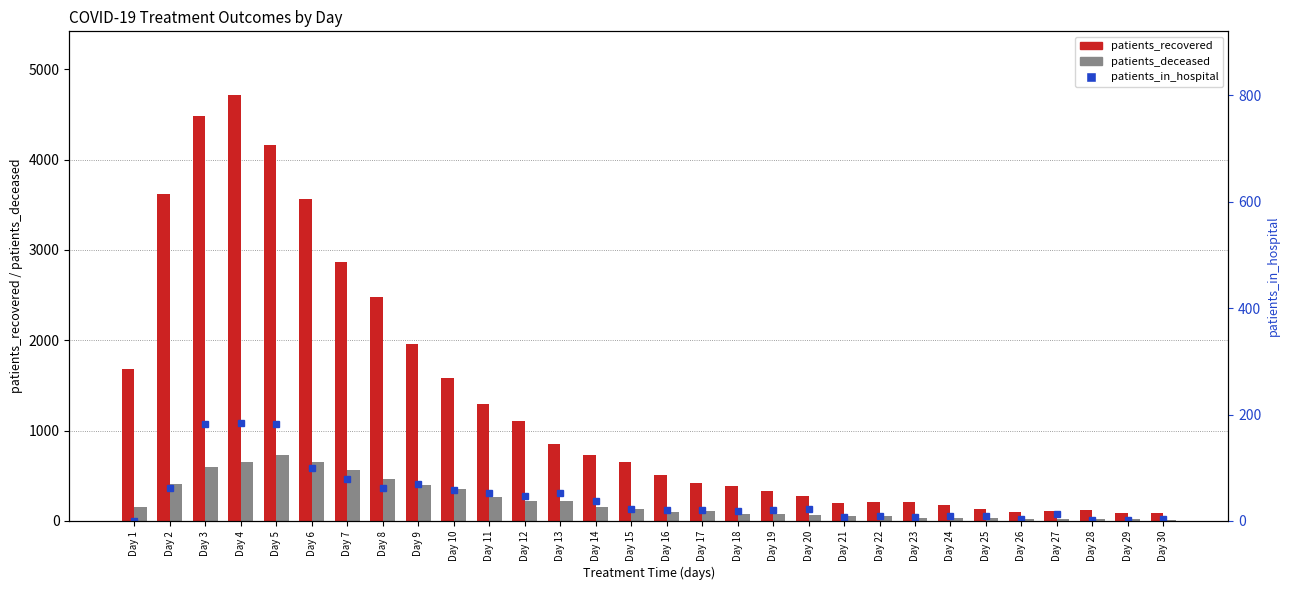

True or false: patients_in_hospital has a value of 14 at Day 24.

False